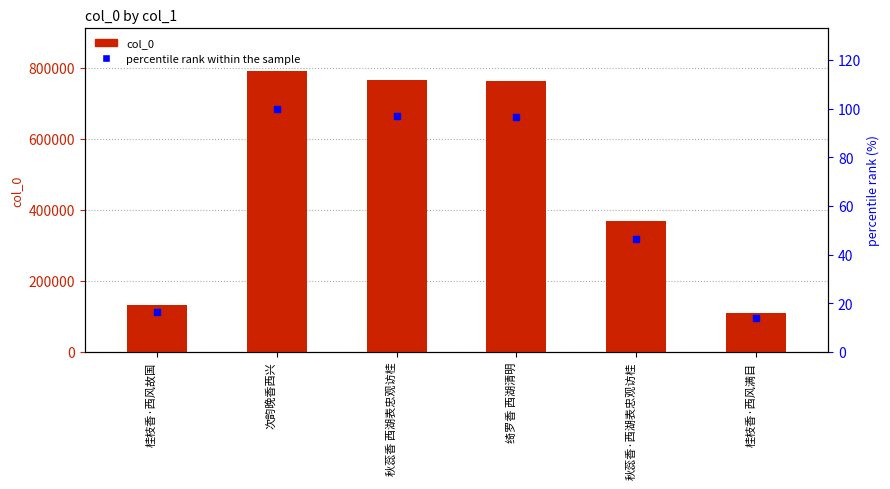

What is the difference between the maximum and minimum values in the col_0 series?

681942.0